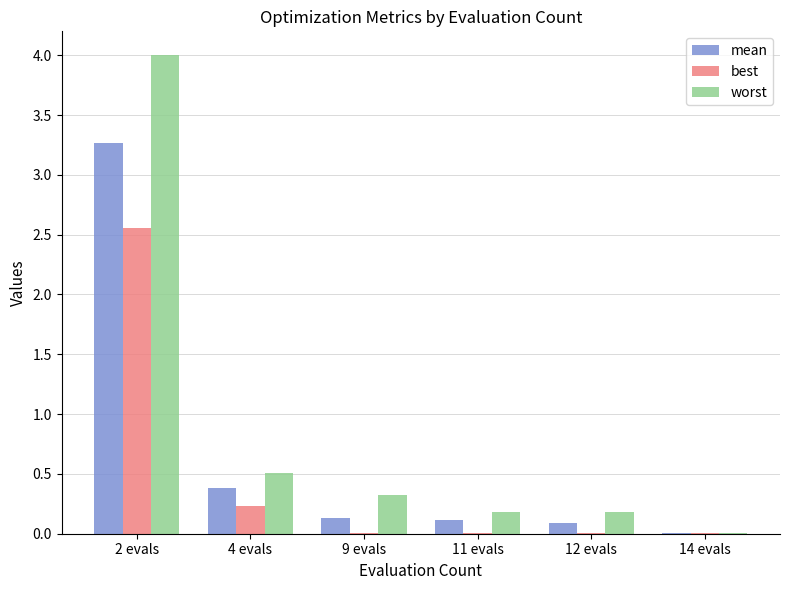

What value does the worst series have at 2 evals?

4.0